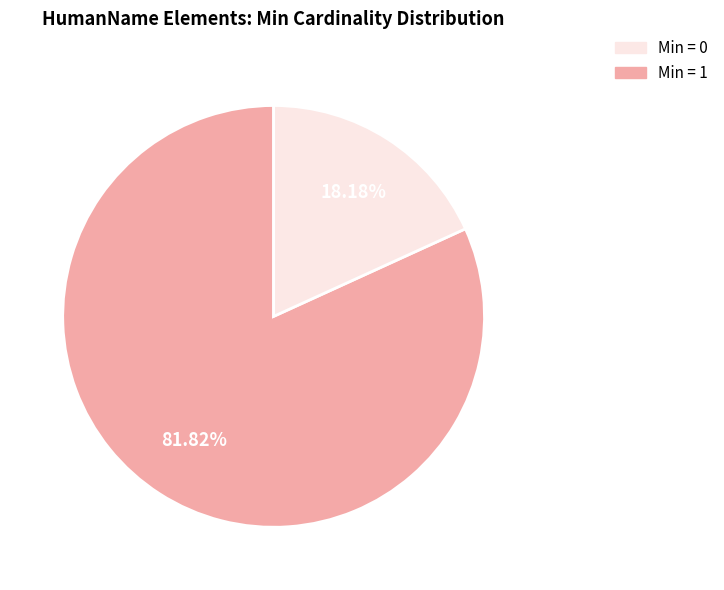

Is there a majority slice in this chart?

Yes